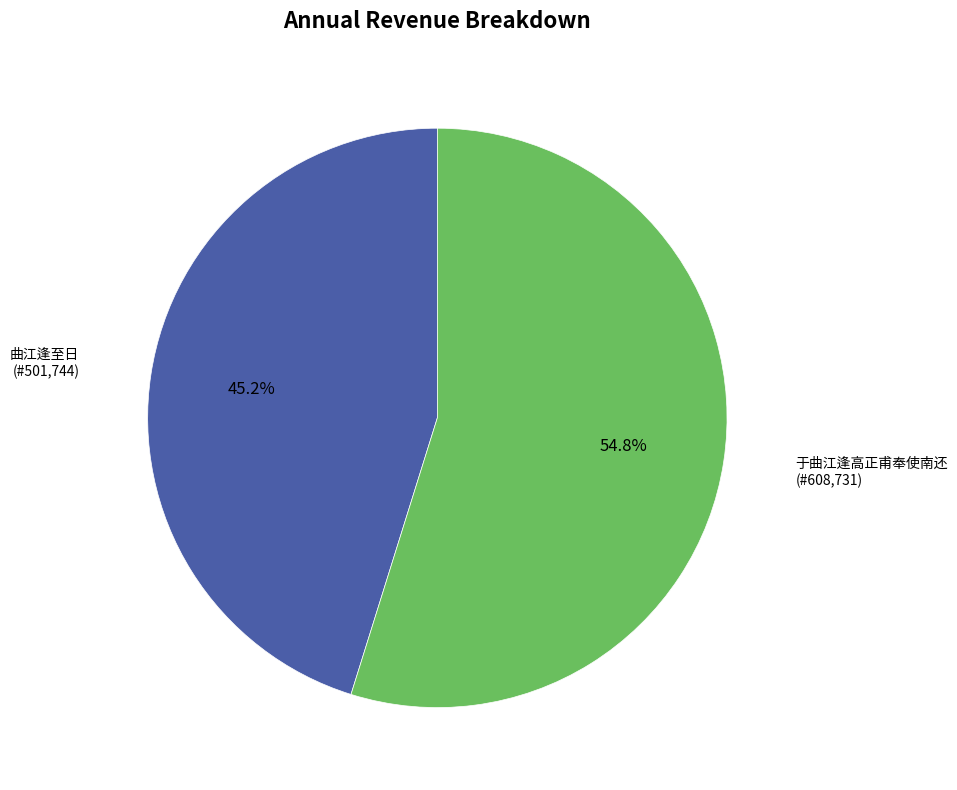

Is there a majority slice in this chart?

Yes